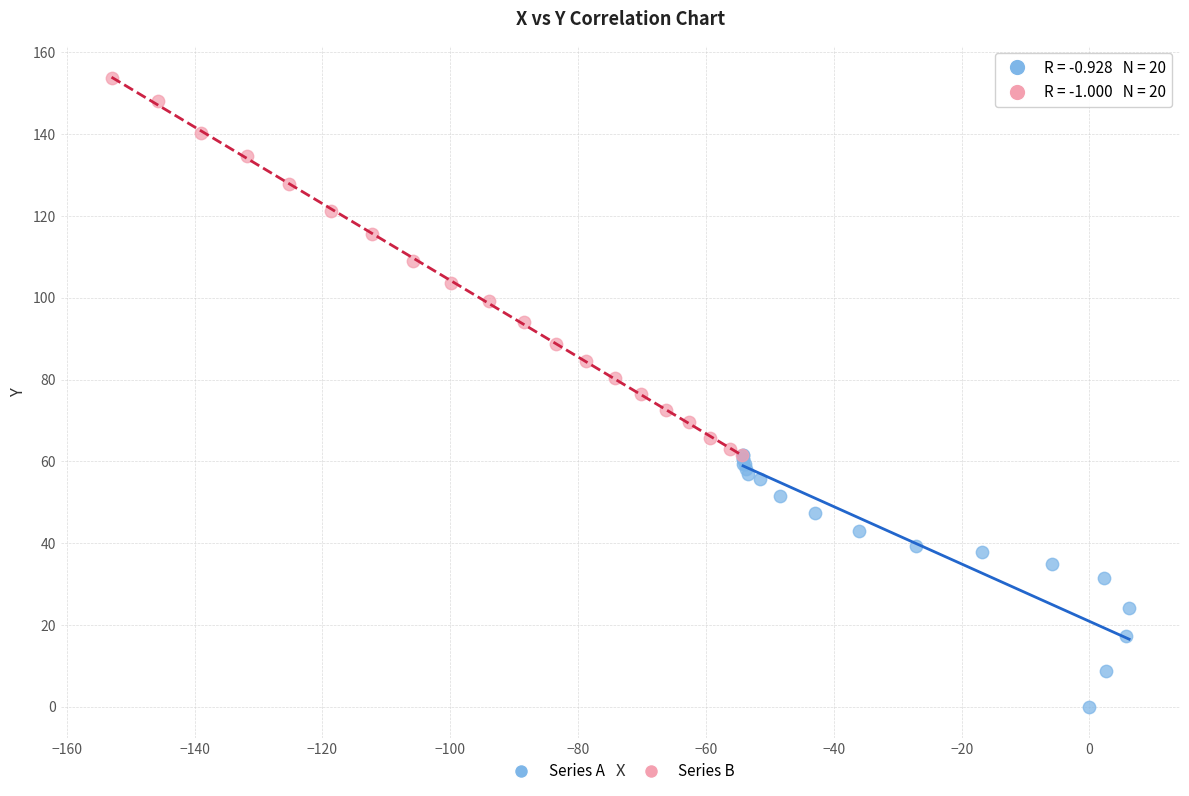

Which series contains the highest Y value?

Series B